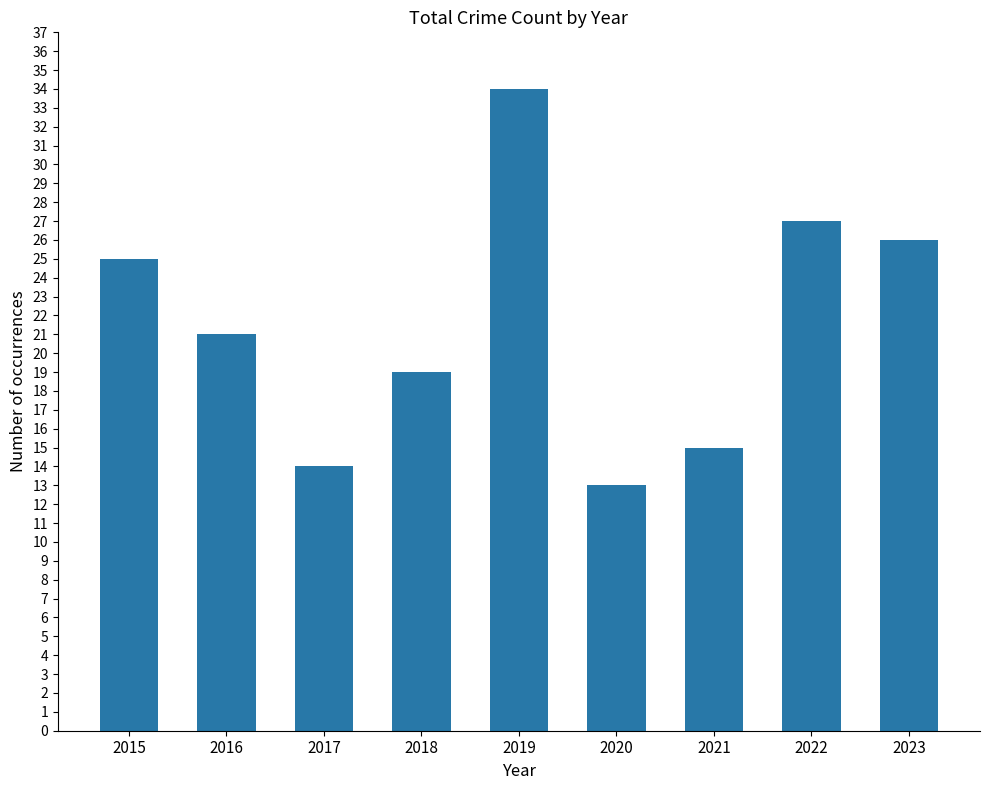

Reading right to left, transcribe all the data shown in this chart.

2023=26	2022=27	2021=15	2020=13	2019=34	2018=19	2017=14	2016=21	2015=25